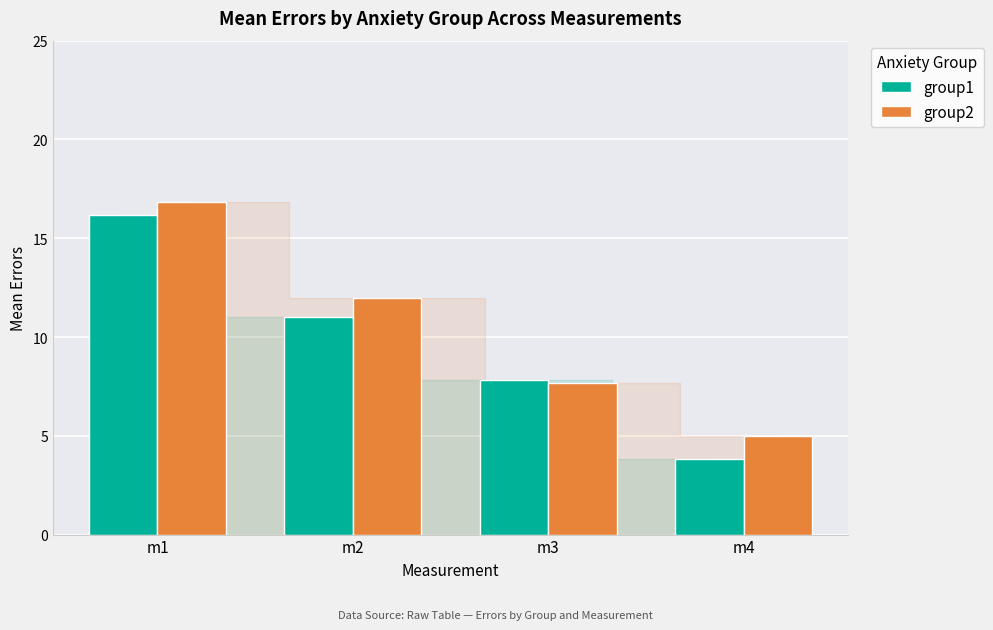

How many values in the group1 series are below 11?

2